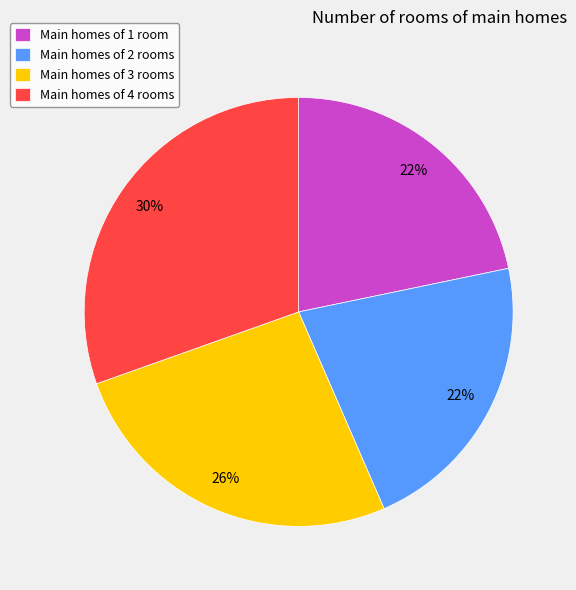

Which slice is the largest?

Main homes of 4 rooms